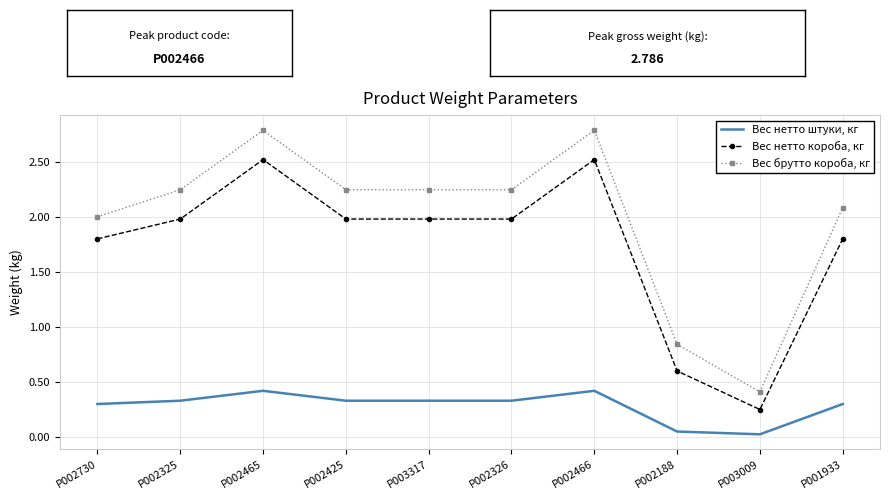

Rank the series at P002730 from lowest to highest value.

Вес нетто штуки, кг, Вес нетто короба, кг, Вес брутто короба, кг